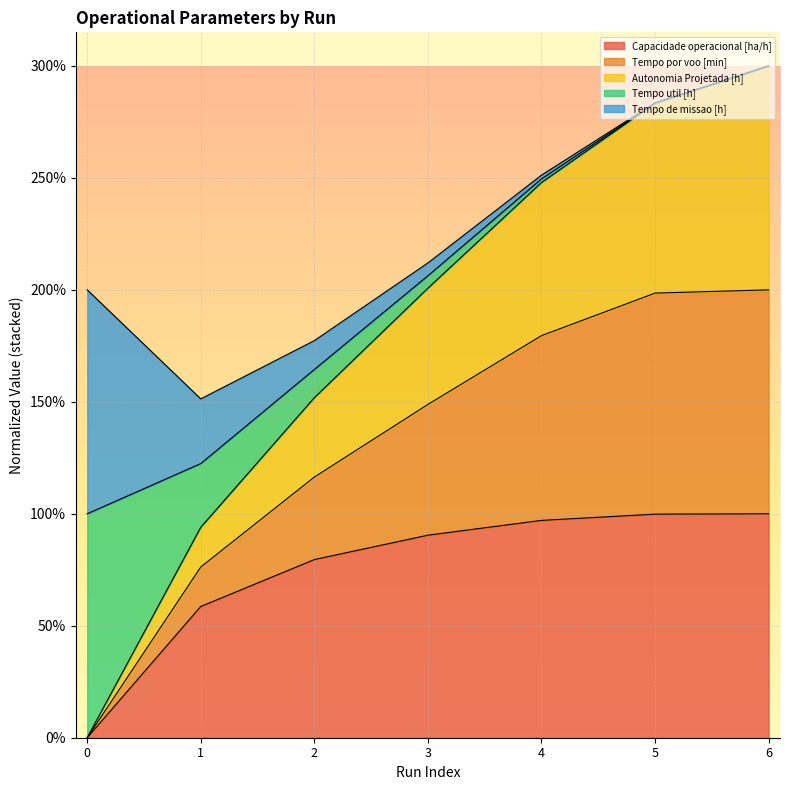

At which label does Autonomia Projetada [h] first exceed 200?

3